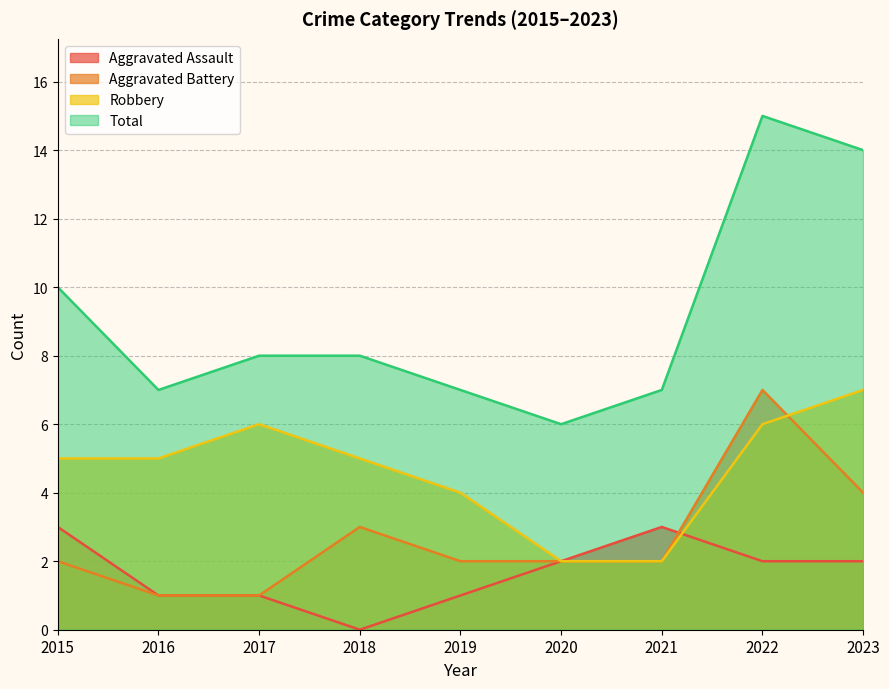

Reading right to left, what are all the values shown in this chart?

Aggravated Assault: 2	2	3	2	1	0	1	1	3
Aggravated Battery: 4	7	2	2	2	3	1	1	2
Robbery: 7	6	2	2	4	5	6	5	5
Total: 14	15	7	6	7	8	8	7	10